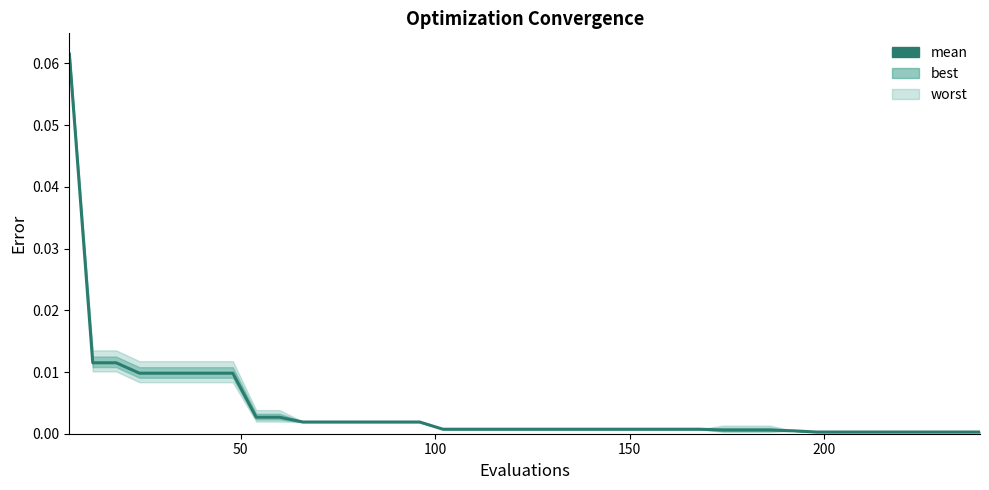

The chart shows a value of 0.0 at 11. True or false?

False